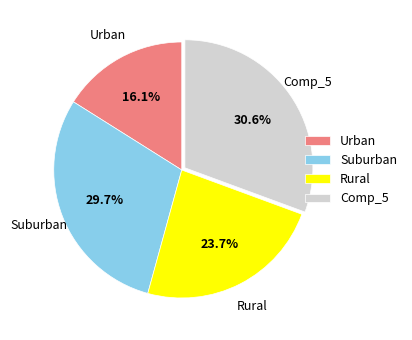

Is there a majority slice in this chart?

No